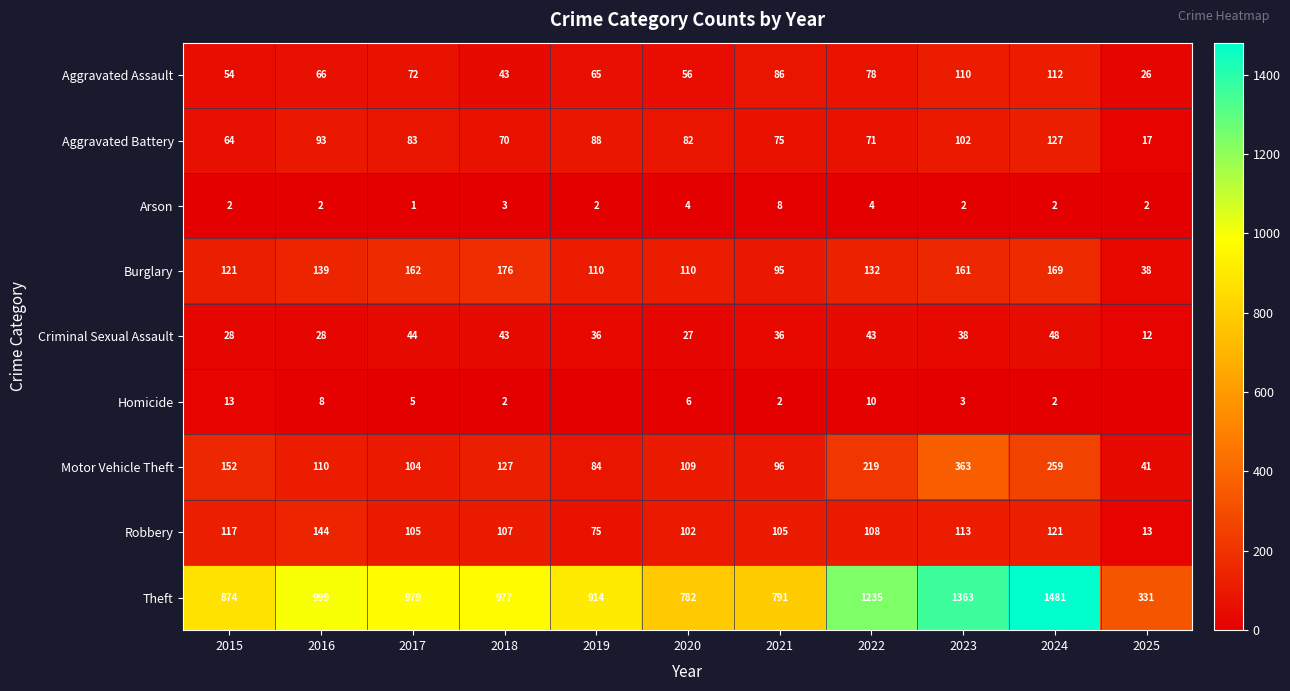

Which label corresponds to the smallest value in the chart?

2019